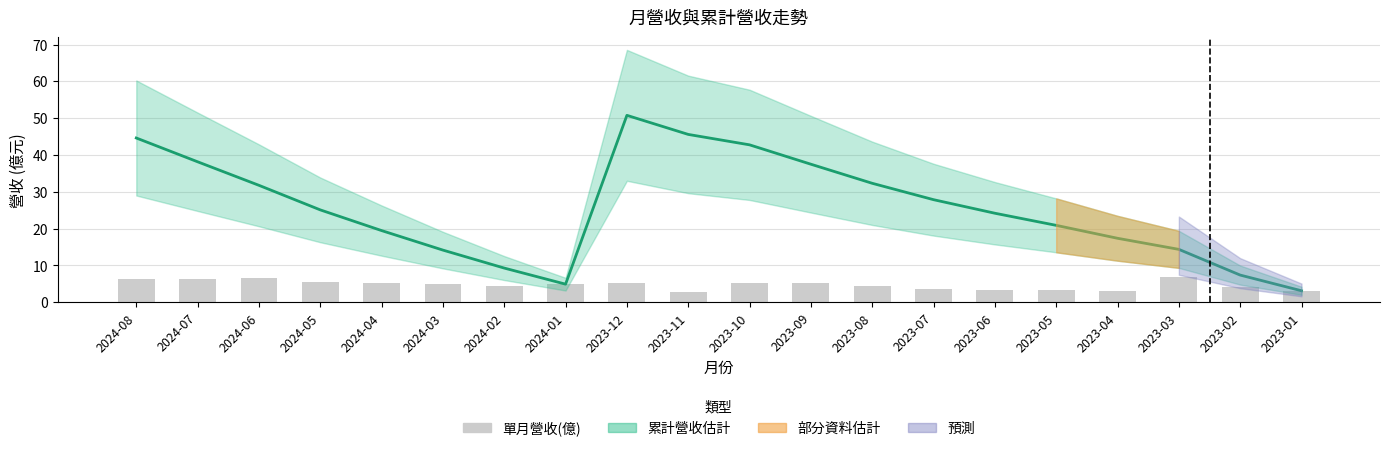

What is the value of the 累計營收(億) bar at the 12th from the left?

37.5